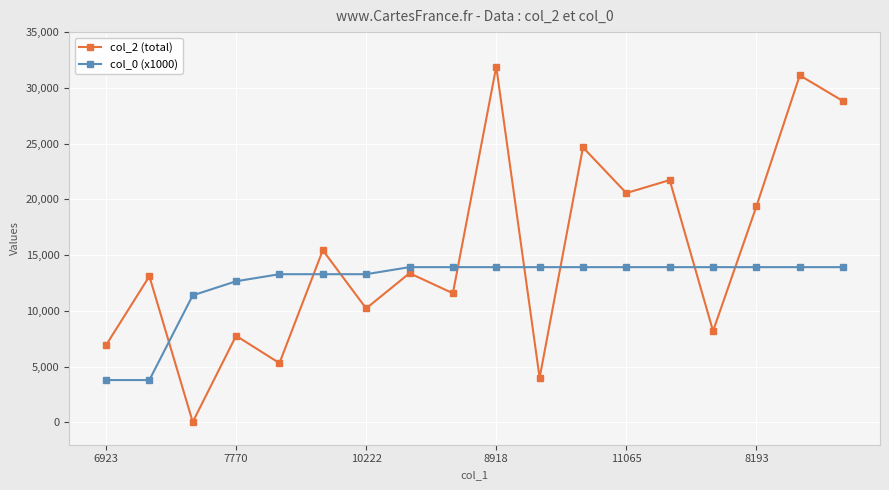

Which series has the largest total across all categories?

col_2 (total)